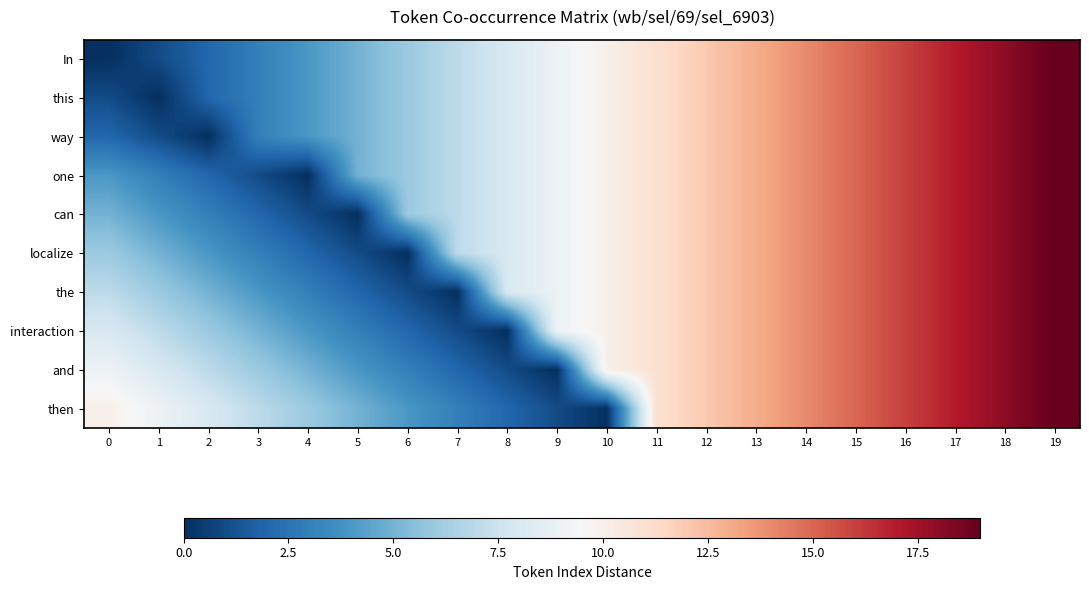

How many categories are shown in the chart?

20